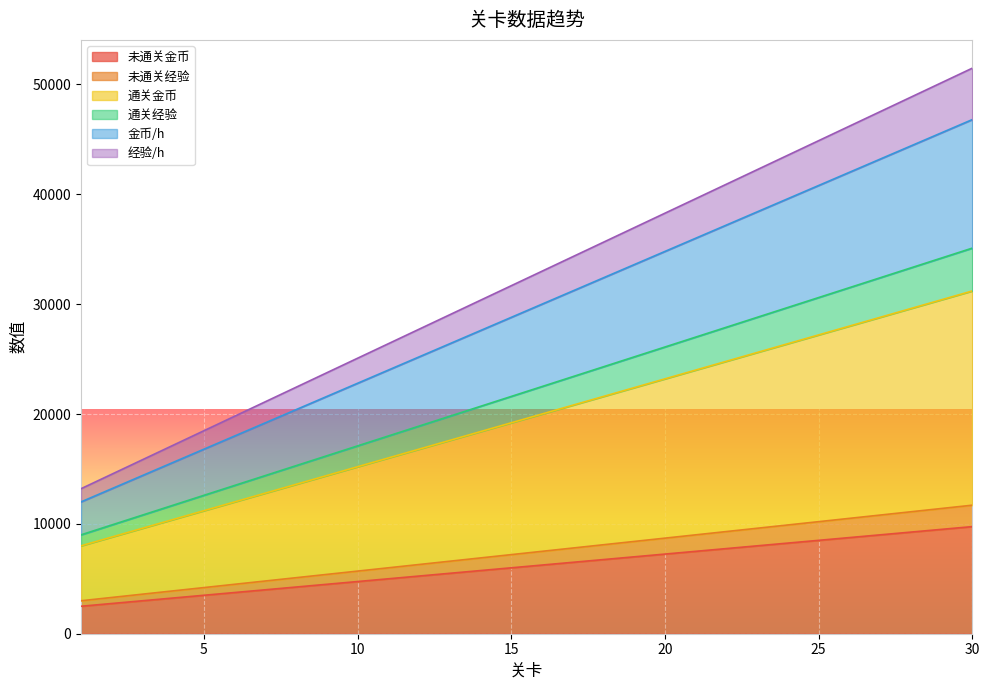

Reading left to right, what are all the values shown in this chart?

未通关金币: 1=2500	2=2750	3=3000	4=3250	5=3500	6=3750	7=4000	8=4250	9=4500	10=4750	11=5000	12=5250	13=5500	14=5750	15=6000	16=6250	17=6500	18=6750	19=7000	20=7250	21=7500	22=7750	23=8000	24=8250	25=8500	26=8750	27=9000	28=9250	29=9500	30=9750
未通关经验: 1=3000	2=3300	3=3600	4=3900	5=4200	6=4500	7=4800	8=5100	9=5400	10=5700	11=6000	12=6300	13=6600	14=6900	15=7200	16=7500	17=7800	18=8100	19=8400	20=8700	21=9000	22=9300	23=9600	24=9900	25=10200	26=10500	27=10800	28=11100	29=11400	30=11700
通关金币: 1=8000	2=8800	3=9600	4=10400	5=11200	6=12000	7=12800	8=13600	9=14400	10=15200	11=16000	12=16800	13=17600	14=18400	15=19200	16=20000	17=20800	18=21600	19=22400	20=23200	21=24000	22=24800	23=25600	24=26400	25=27200	26=28000	27=28800	28=29600	29=30400	30=31200
通关经验: 1=9000	2=9900	3=10800	4=11700	5=12600	6=13500	7=14400	8=15300	9=16200	10=17100	11=18000	12=18900	13=19800	14=20700	15=21600	16=22500	17=23400	18=24300	19=25200	20=26100	21=27000	22=27900	23=28800	24=29700	25=30600	26=31500	27=32400	28=33300	29=34200	30=35100
金币/h: 1=12000	2=13200	3=14400	4=15600	5=16800	6=18000	7=19200	8=20400	9=21600	10=22800	11=24000	12=25200	13=26400	14=27600	15=28800	16=30000	17=31200	18=32400	19=33600	20=34800	21=36000	22=37200	23=38400	24=39600	25=40800	26=42000	27=43200	28=44400	29=45600	30=46800
经验/h: 1=13200	2=14520	3=15840	4=17160	5=18480	6=19800	7=21120	8=22440	9=23760	10=25080	11=26400	12=27720	13=29040	14=30360	15=31680	16=33000	17=34320	18=35640	19=36960	20=38280	21=39600	22=40920	23=42240	24=43560	25=44880	26=46200	27=47520	28=48840	29=50160	30=51480